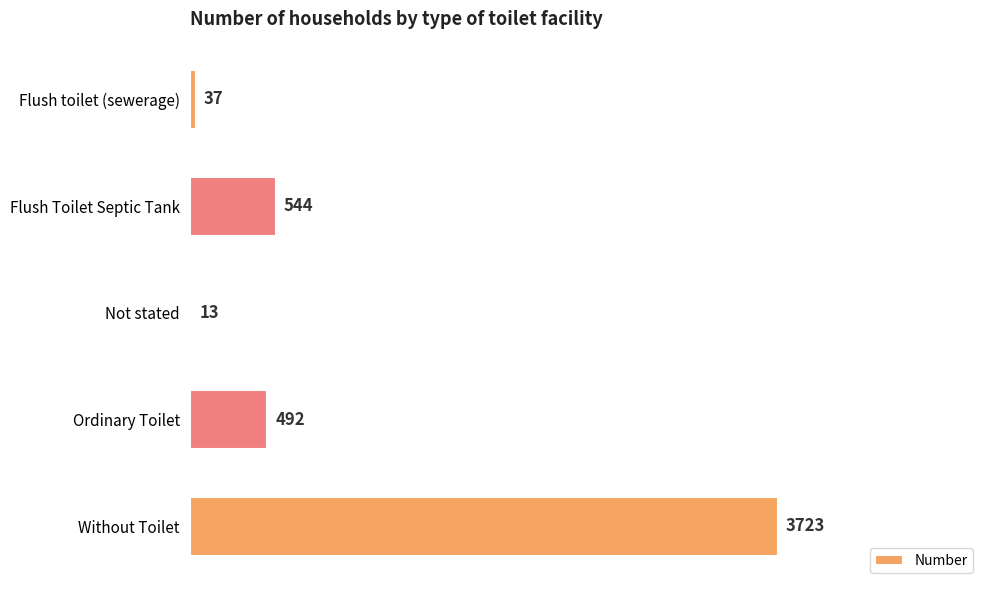

Reading top to bottom, transcribe all the data shown in this chart.

Flush toilet (sewerage)=37	Flush Toilet Septic Tank=544	Not stated=13	Ordinary Toilet=492	Without Toilet=3723